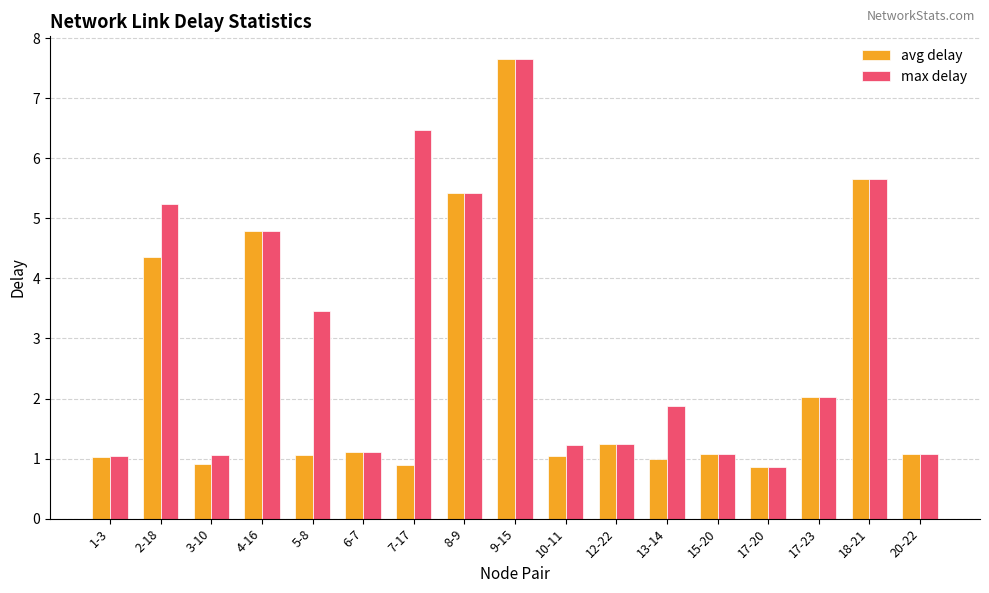

Which label corresponds to the largest value in the chart?

9-15